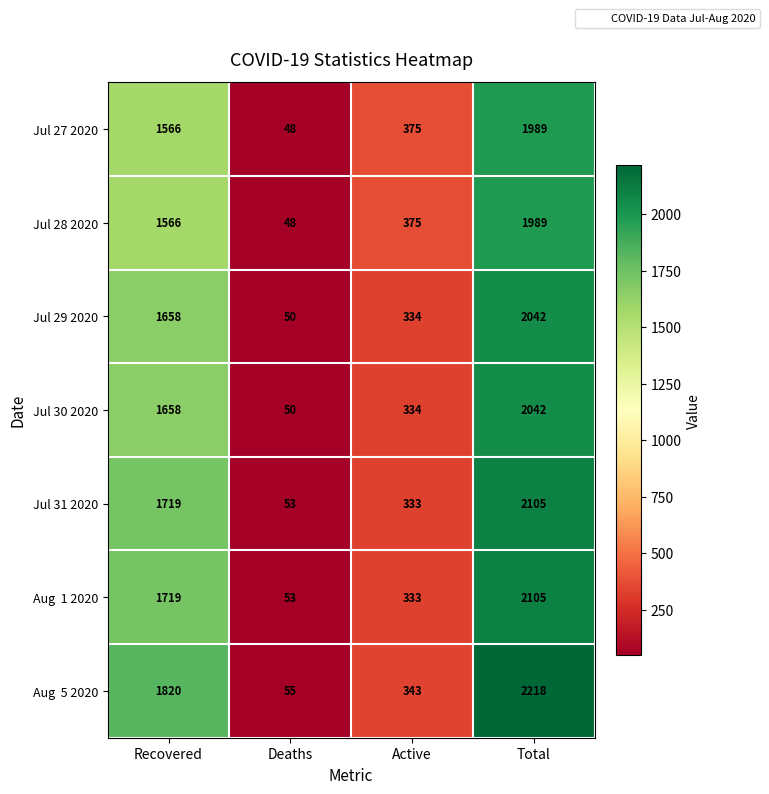

Count the Jul 27 2020 values in the range 375 to 1989.

3